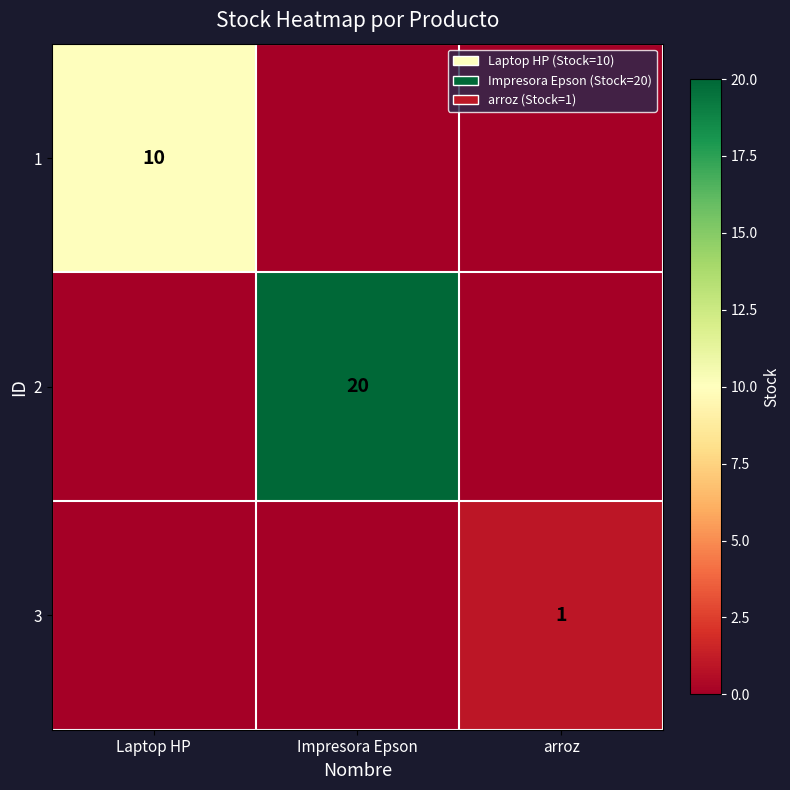

Is it true that 3 equals 0 at arroz?

False